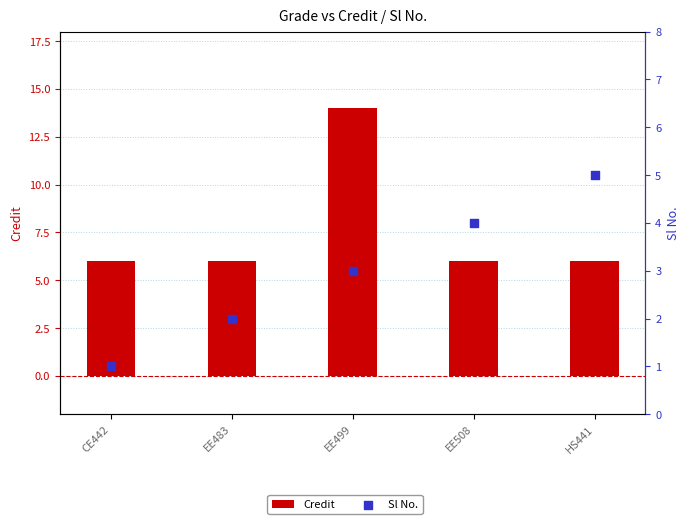

At which category is the sum across all series the highest?

EE499